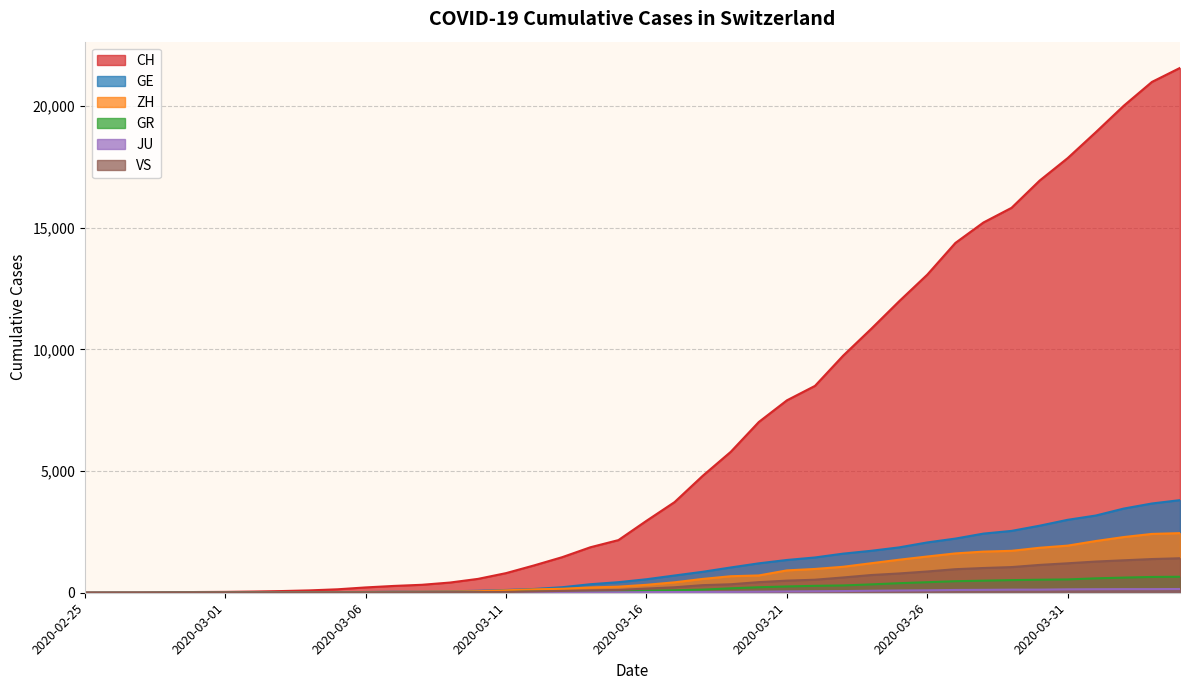

What is the label of the 12th point from the left?

2020-03-07